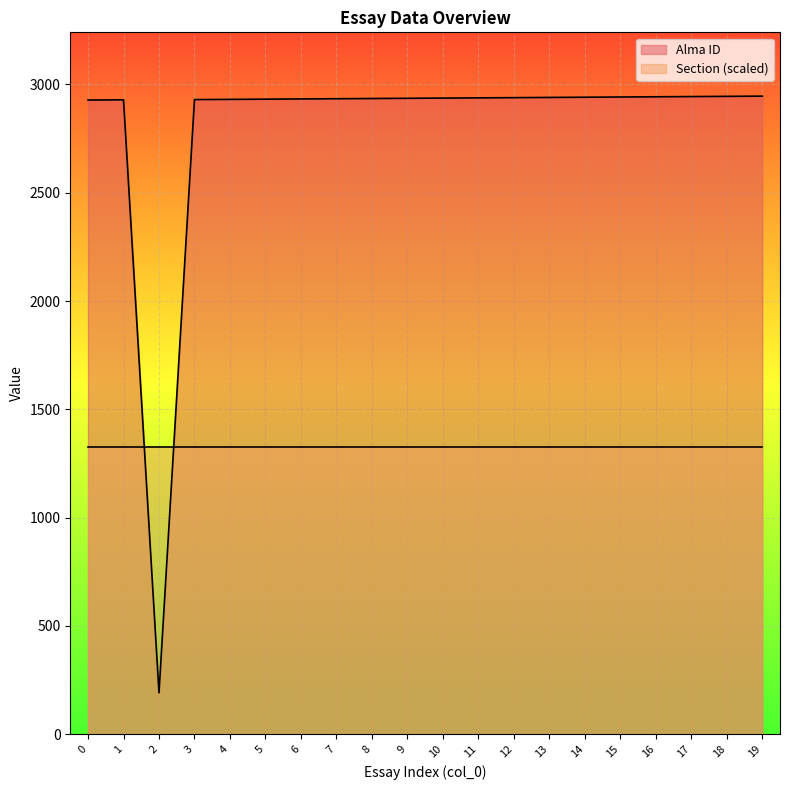

What is the value of the 10th point from the left?

2936